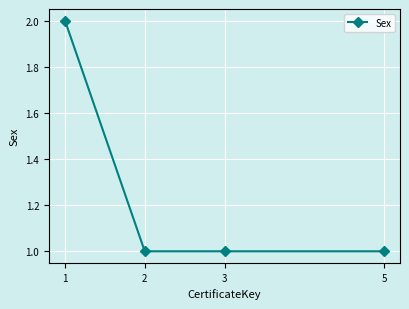

What is the ratio of the value at 3 to the value at 1?

0.5